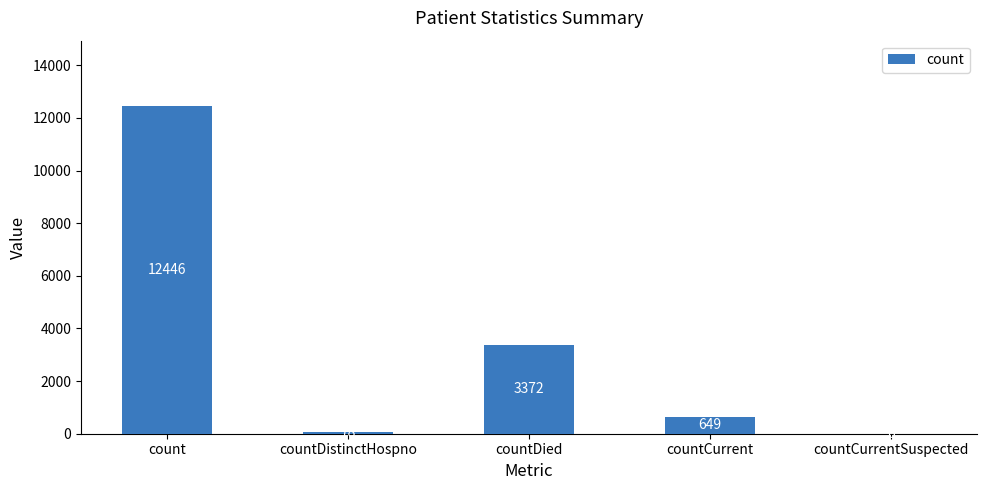

Where does the data first go above 649?

count